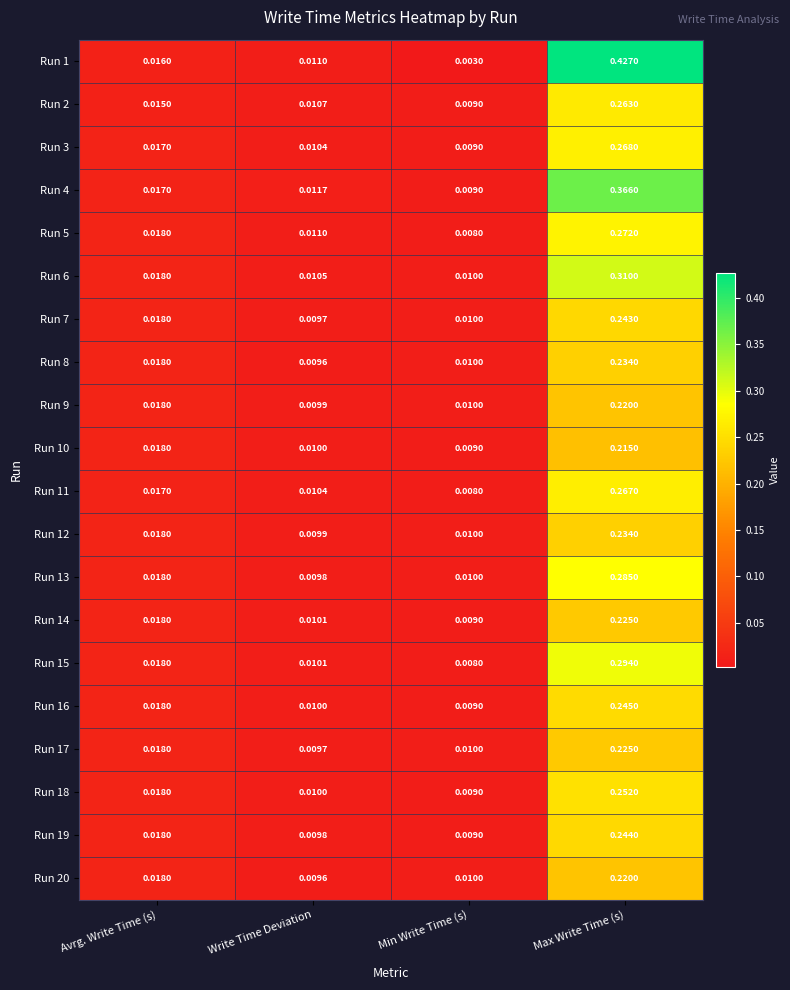

Which category has the highest value across all series?

Max Write Time (s)